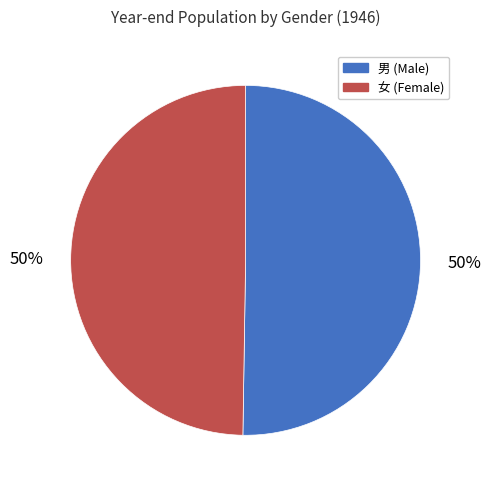

To the nearest percent, what percentage of the pie is 男 (Male)?

50%